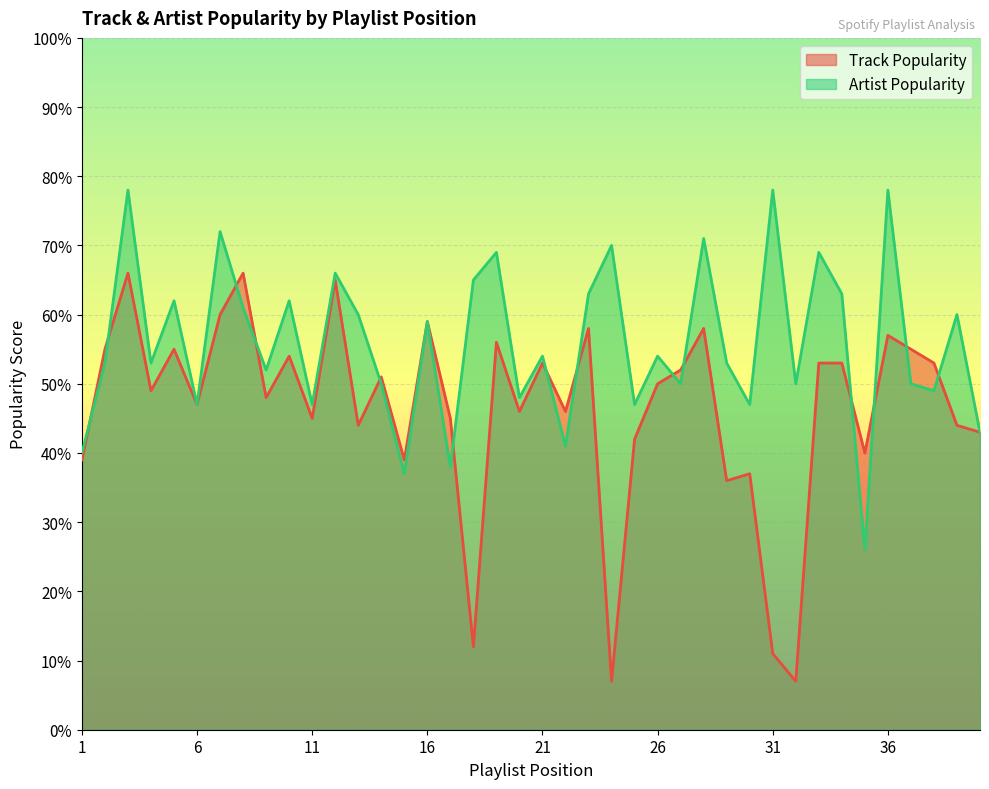

What is the total value across all series at 1?

79